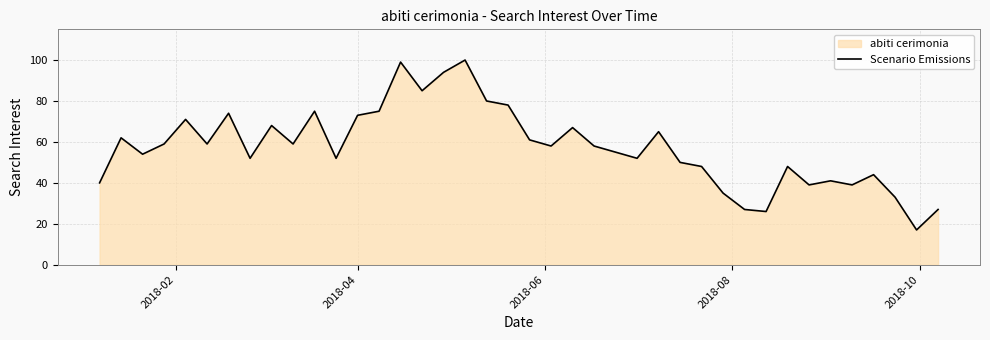

What is the maximum value shown in the chart?

100